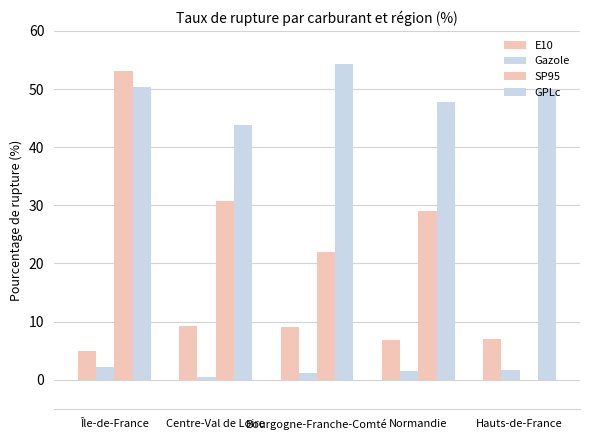

True or false: SP95 has a value of 15.5 at Centre-Val de Loire.

False